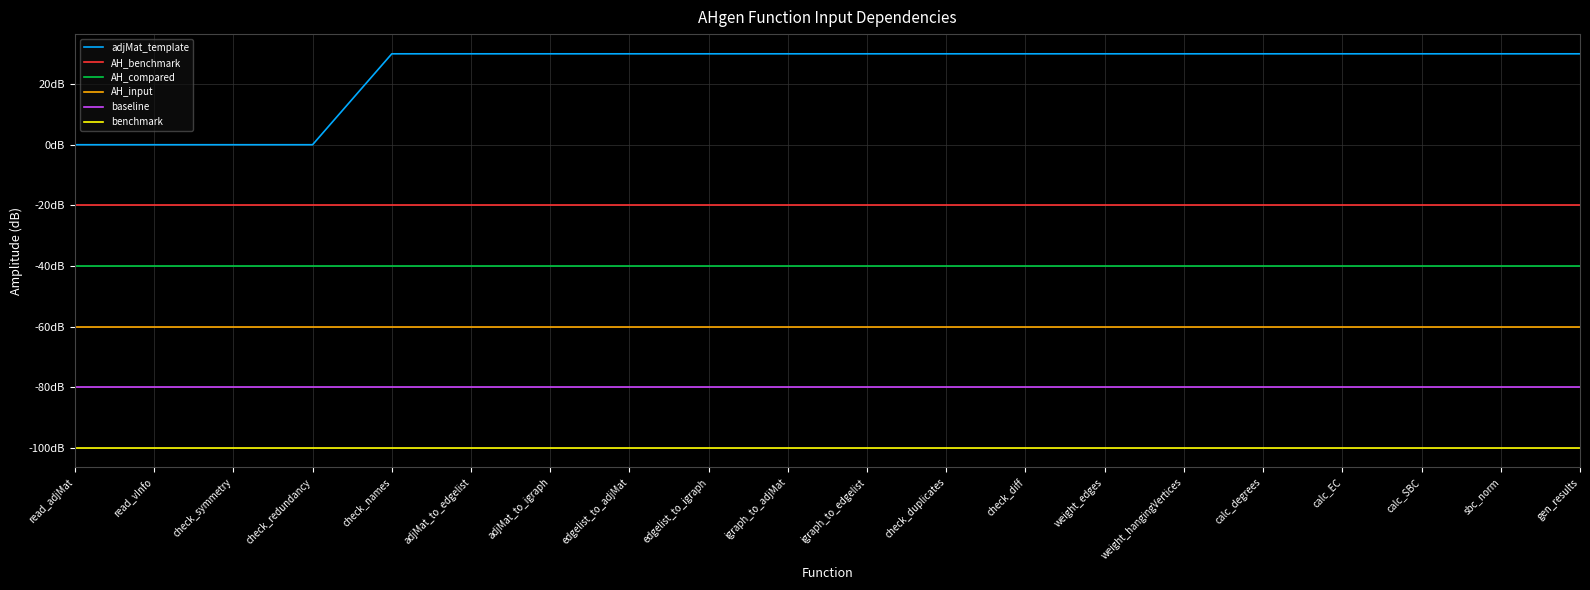

Does the chart have visible grid lines?

Yes